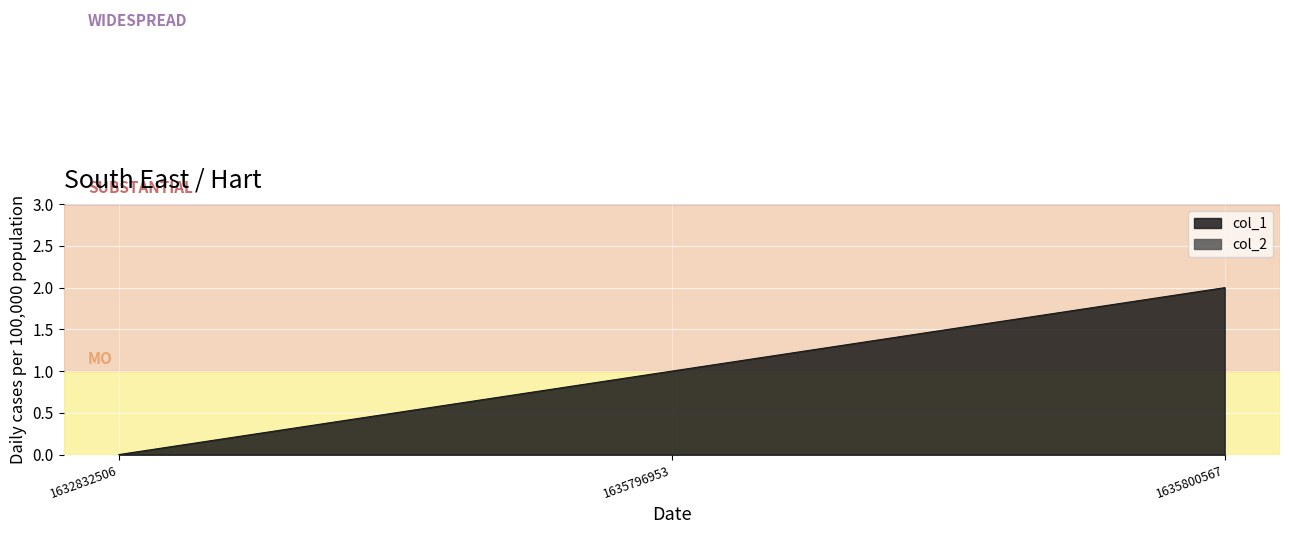

True or false: the data shows 0 at 1632832506.

True